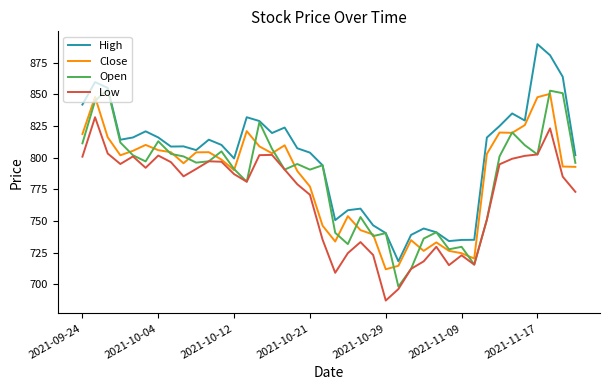

Which series has the largest total across all categories?

High